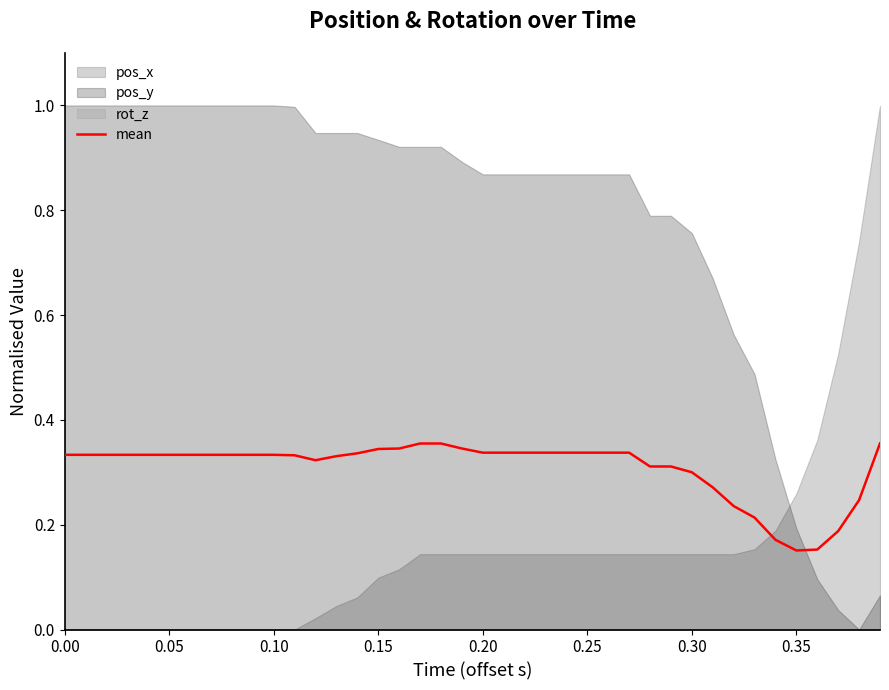

The mean series shows 0.5 at 0.05. True or false?

False